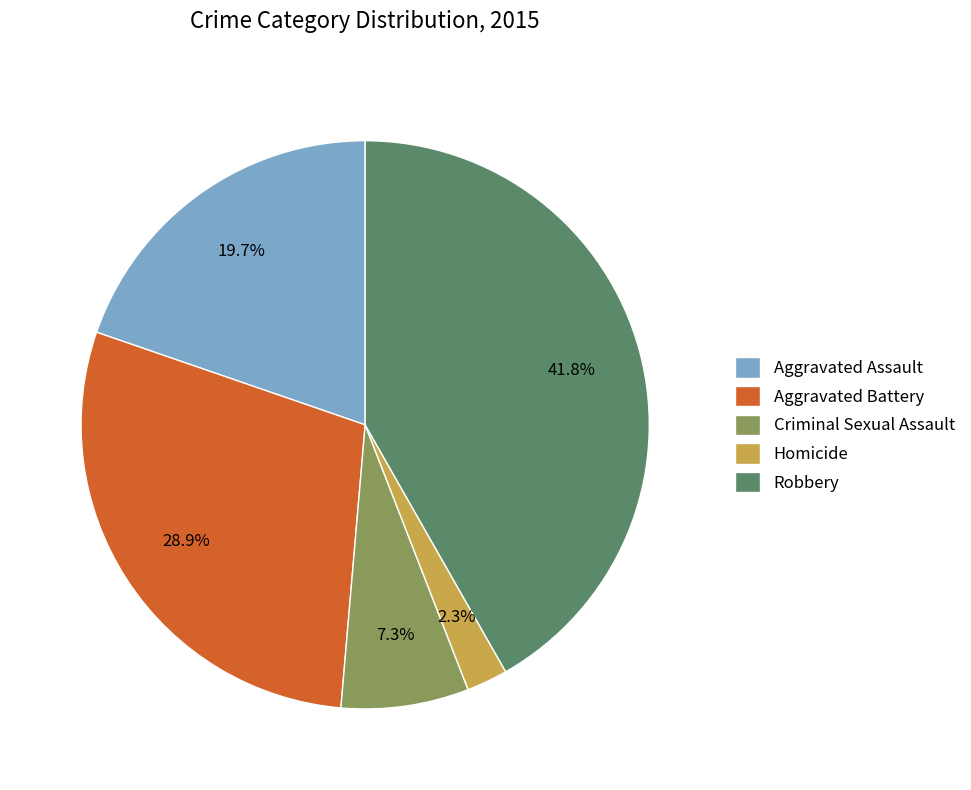

What percentage do Aggravated Assault and Homicide together represent?

22.0%